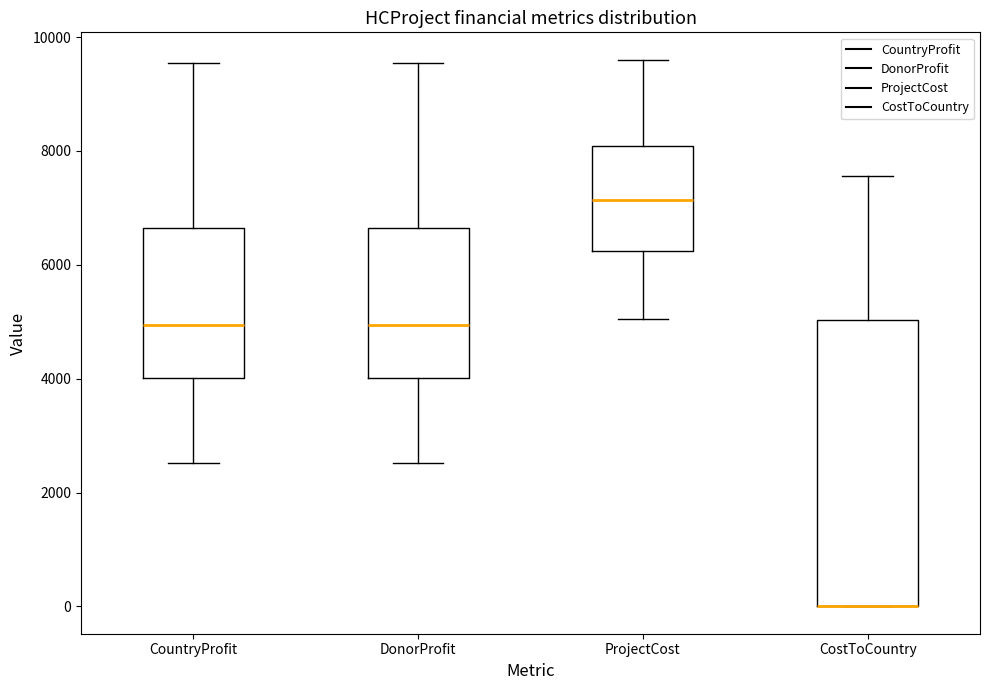

Reading left to right, read every box against the y-axis: the position of its median line, the range the box covers, and the ends of its whiskers. The values are not printed on the chart, so give them approximately, as read against the axis.

CountryProfit: median 5000, box 4000 to 6600, whiskers 2600 to 9600
DonorProfit: median 5000, box 4000 to 6600, whiskers 2600 to 9600
ProjectCost: median 7200, box 6200 to 8000, whiskers 5000 to 9600
CostToCountry: median 0 (drawn on the box's lower edge), box 0 to 5000, whiskers 0 to 7600